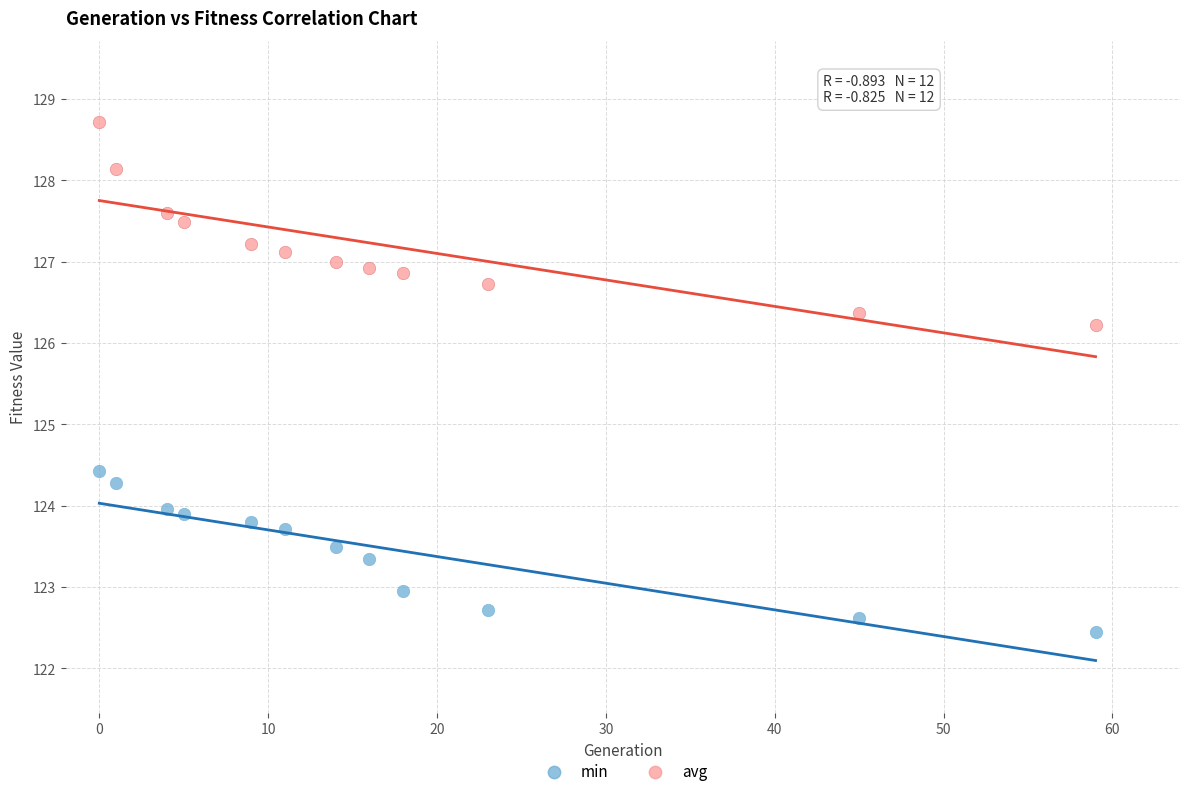

Which series has the widest spread of Y values?

avg